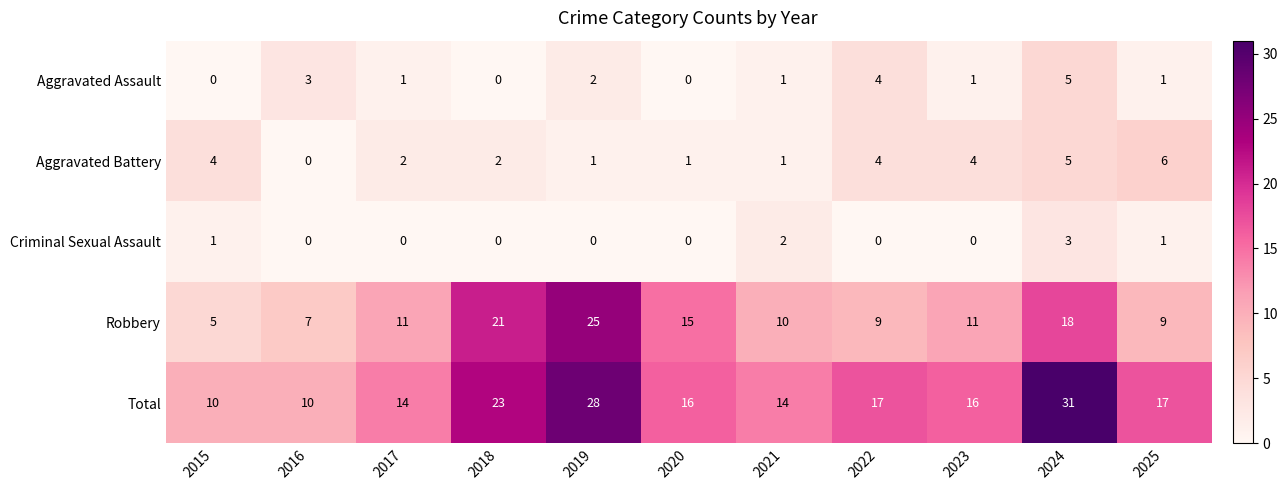

True or false: Criminal Sexual Assault has a value of -2 at 2019.

False